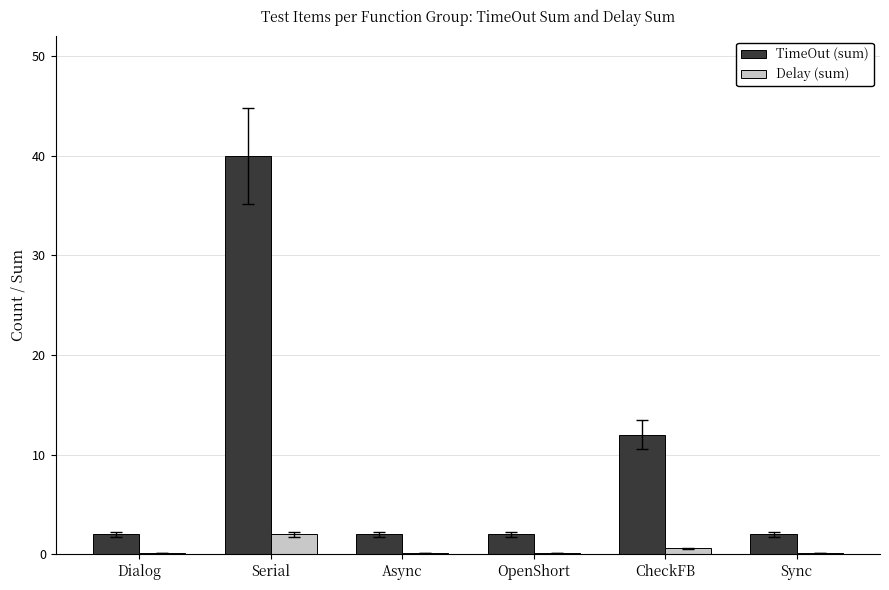

What are all the series names shown in the legend?

TimeOut (sum), Delay (sum)